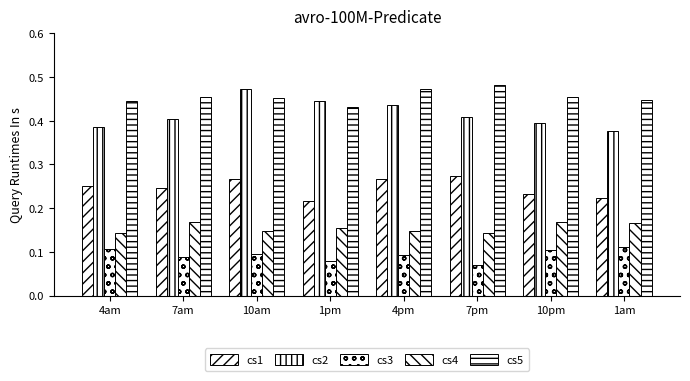

True or false: cs4 has a value of 0.2 at 1am.

True